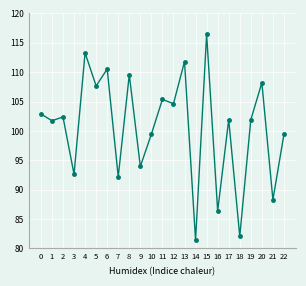

What is the value of the 3rd point from the left?

102.4